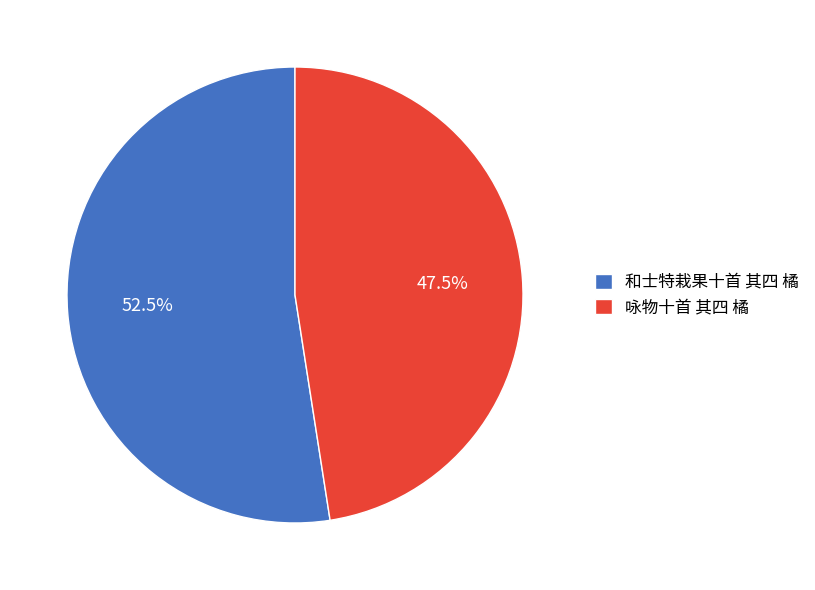

Does 咏物十首 其四 橘 represent more than half of the total?

No